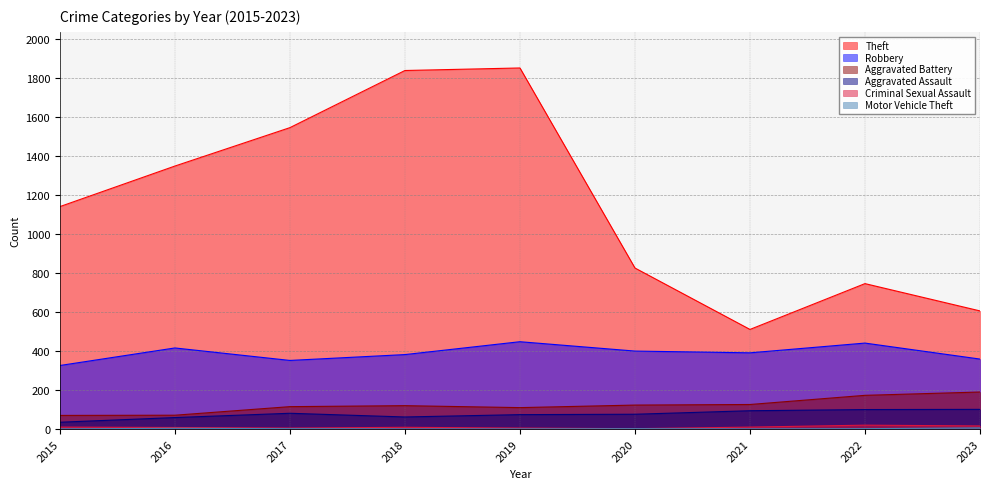

Which series has the largest total across all categories?

Theft